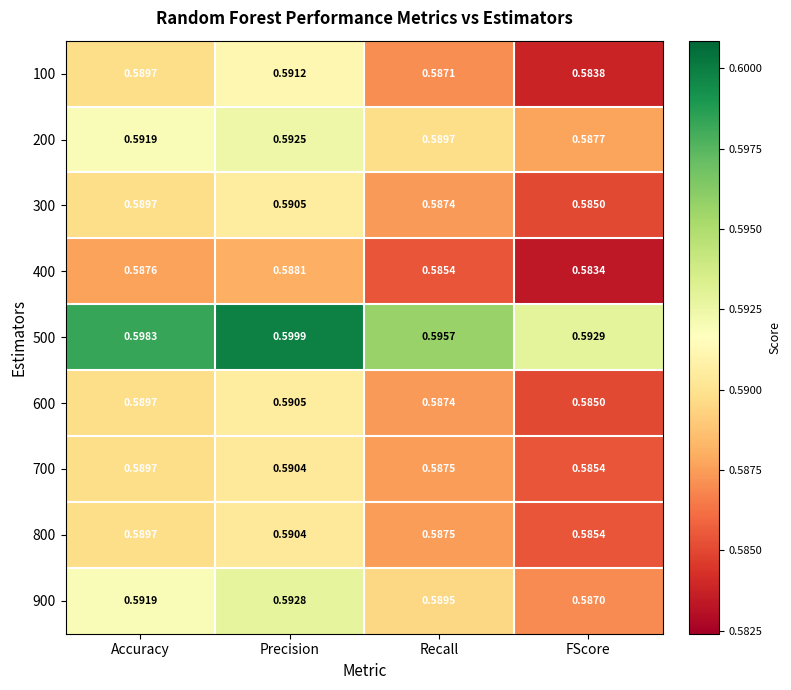

At which category is the sum across all series the highest?

Precision